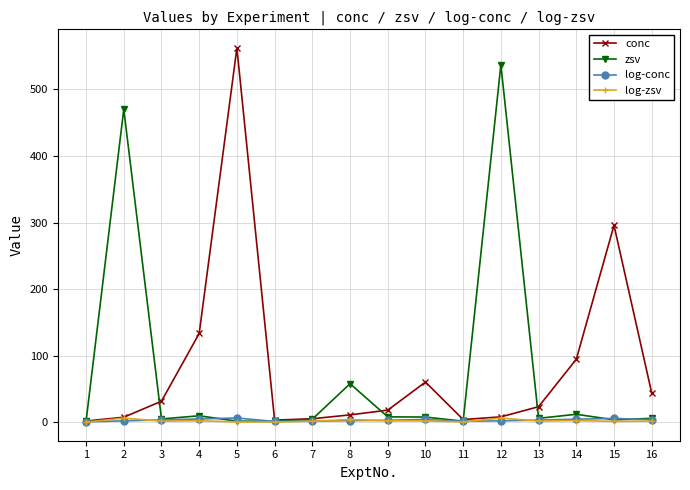

Does the chart display data point markers on the line(s)?

Yes